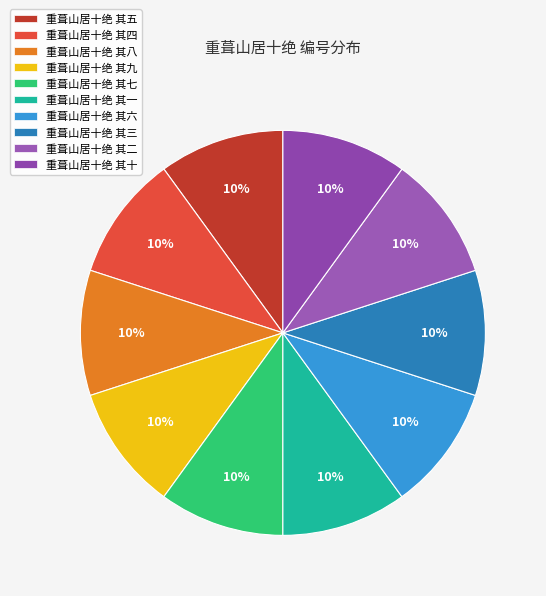

True or false: 重葺山居十绝 其六 accounts for 15% of the total.

False